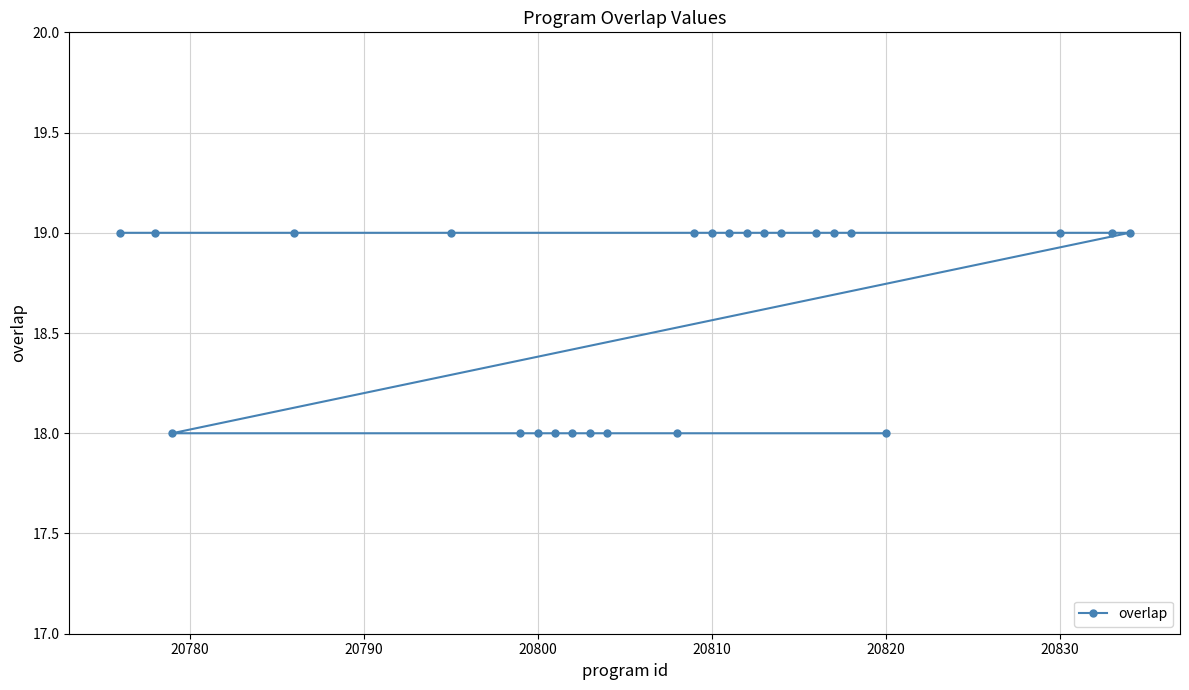

What is the minimum value shown in the chart?

18